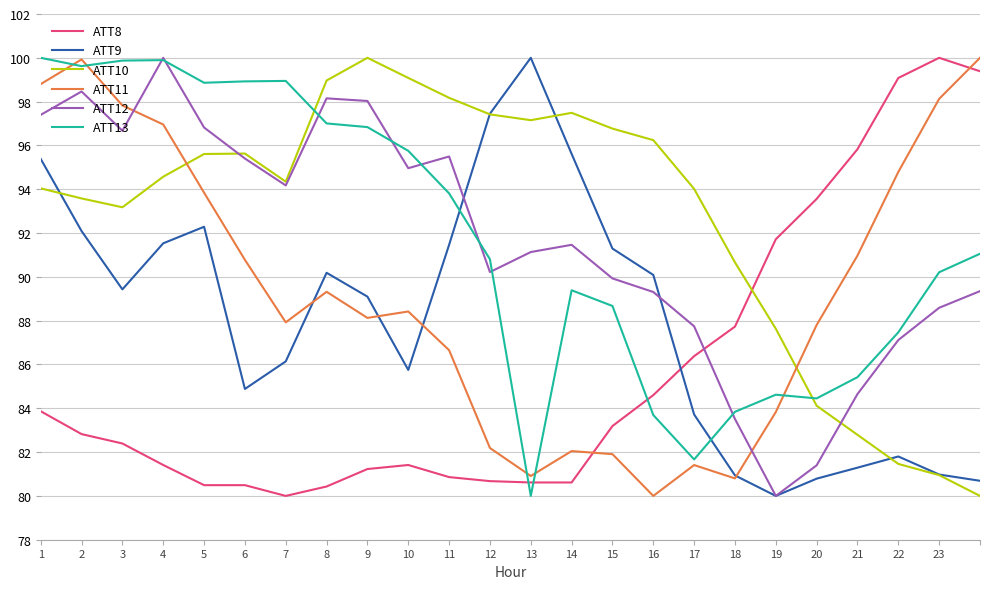

True or false: ATT8 and ATT10 intersect in this chart.

True